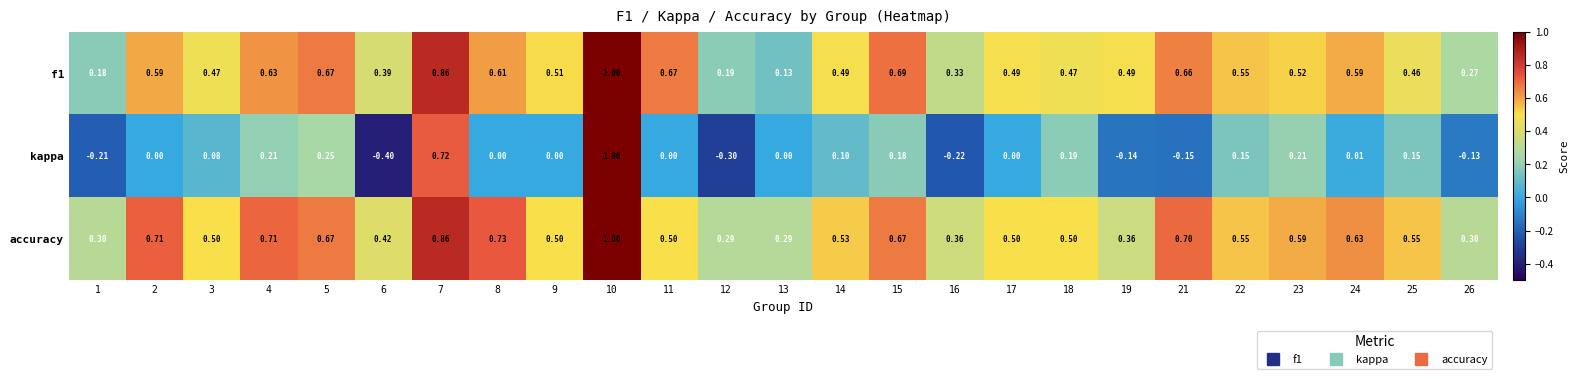

Which series has the widest spread of values?

kappa